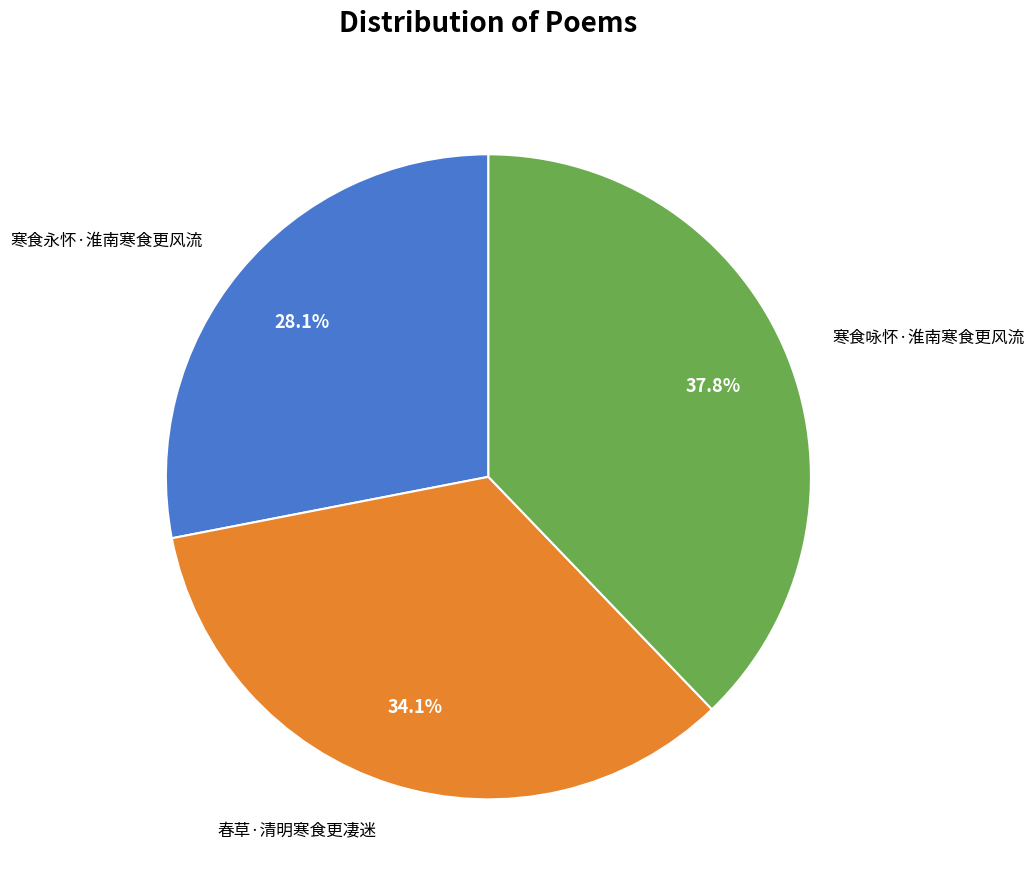

Is it true that 寒食咏怀·淮南寒食更风流 is 48% of the pie?

False